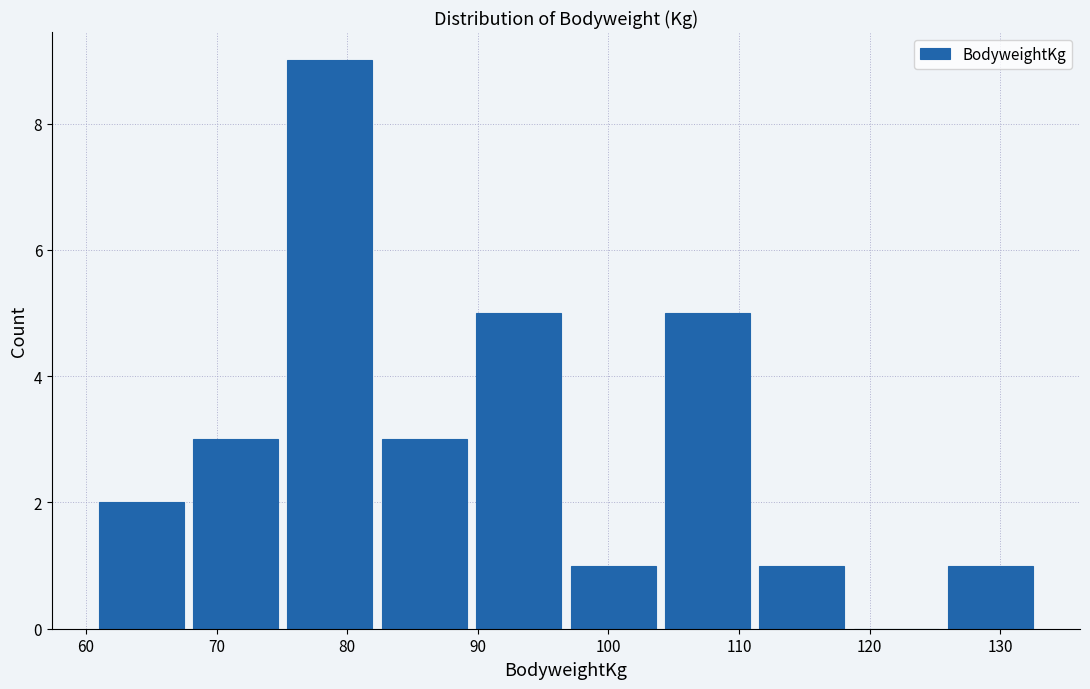

Reading left to right, transcribe this chart: for each bar, give the range it covers on the x-axis and its height. Neither the bar edges nor the heights are printed on the chart, so give them approximately, as read against the axes.

61 to 68: 2
68 to 75: 3
75 to 82: 9
82 to 90: 3
90 to 97: 5
97 to 104: 1
104 to 111: 5
111 to 118: 1
118 to 126: 0
126 to 133: 1